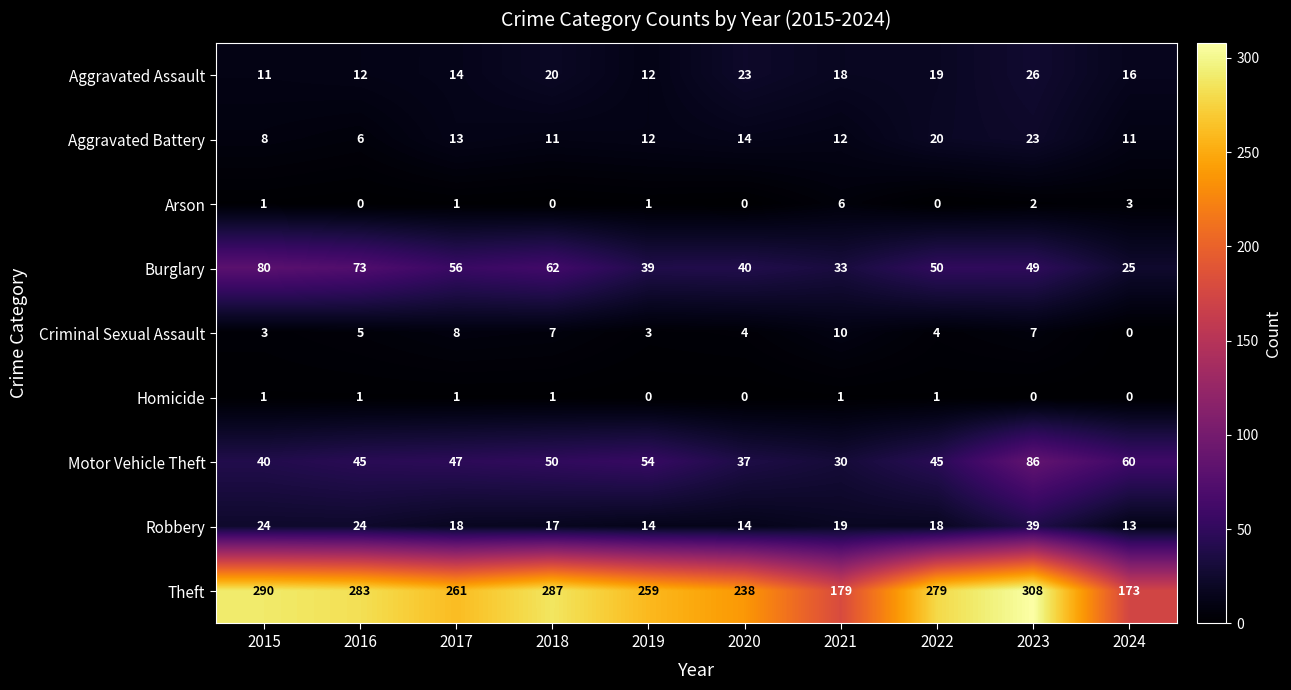

The Homicide series shows -1 at 2023. True or false?

False